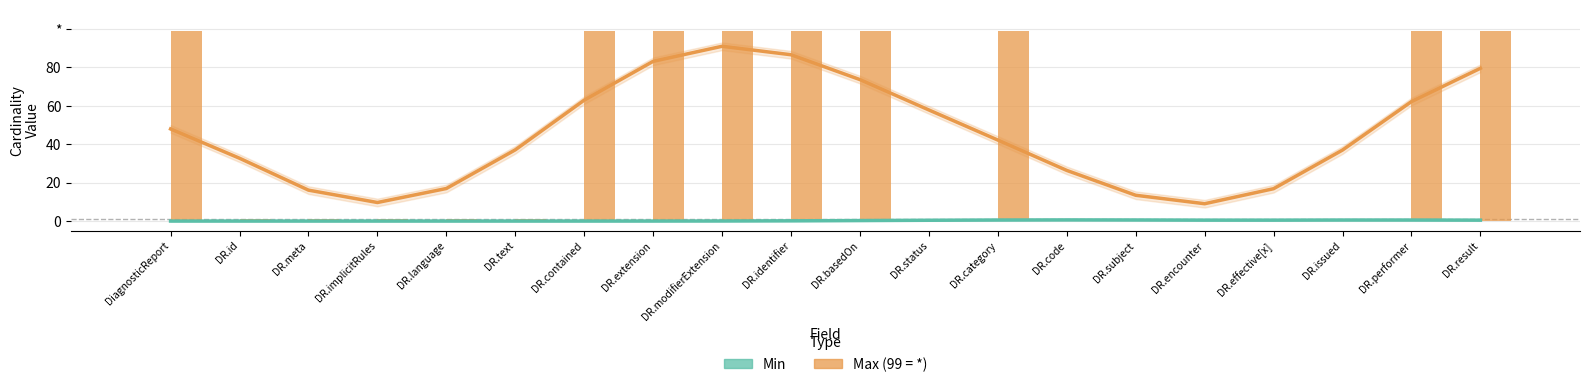

Count the Max (99=*) values in the range 1 to 99.

20